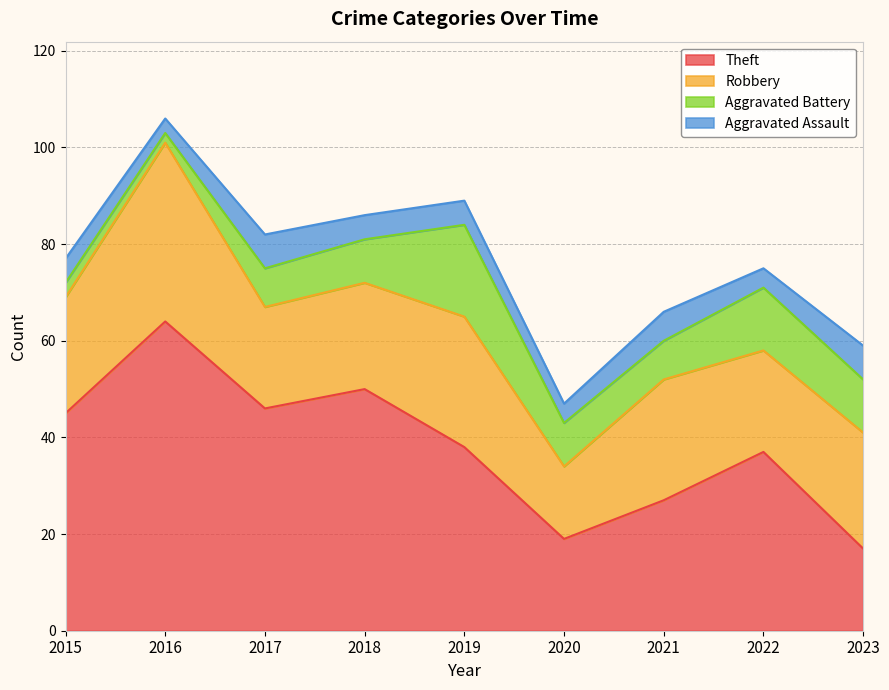

The value of Aggravated Battery at 2020 is 5. True or false?

False